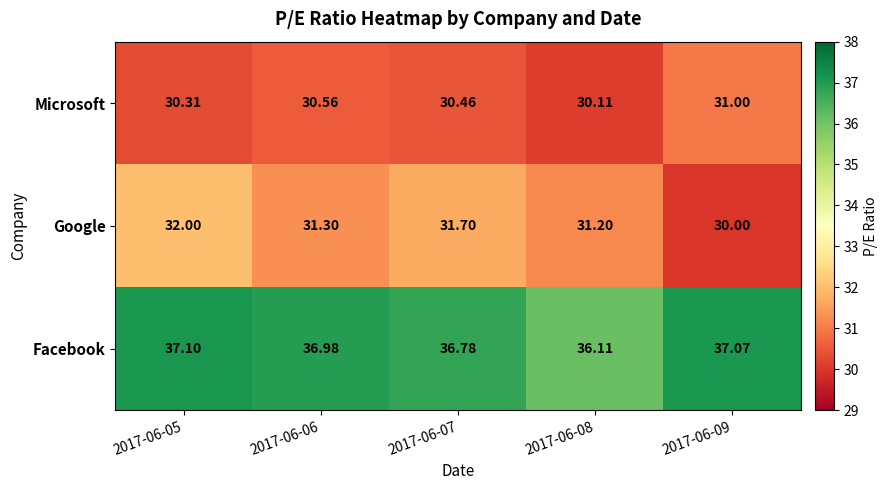

Rank the series by their maximum value, from highest to lowest.

Facebook, Google, Microsoft